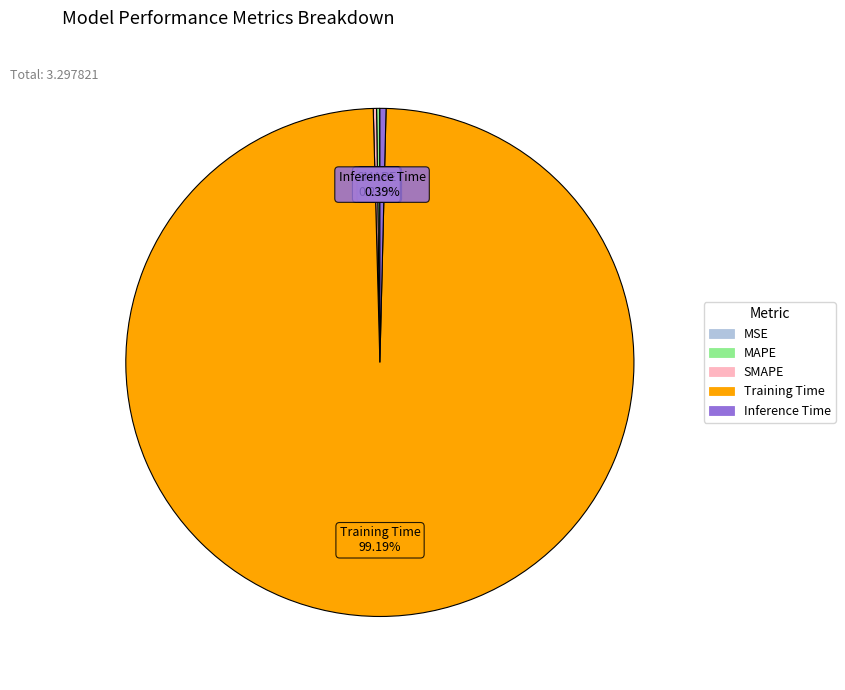

Which category has the biggest portion of the pie?

Training Time